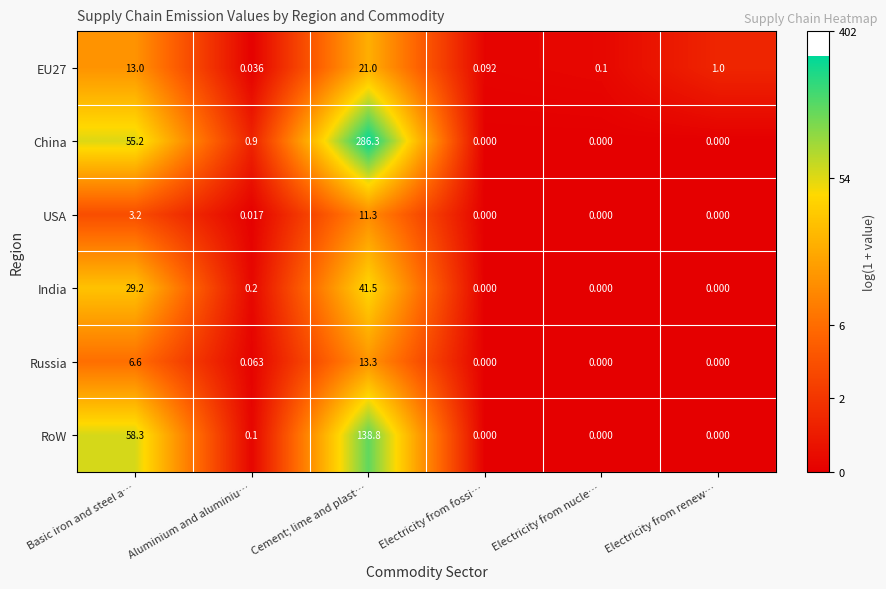

At which label is China closest to 143?

Basic iron and steel a…